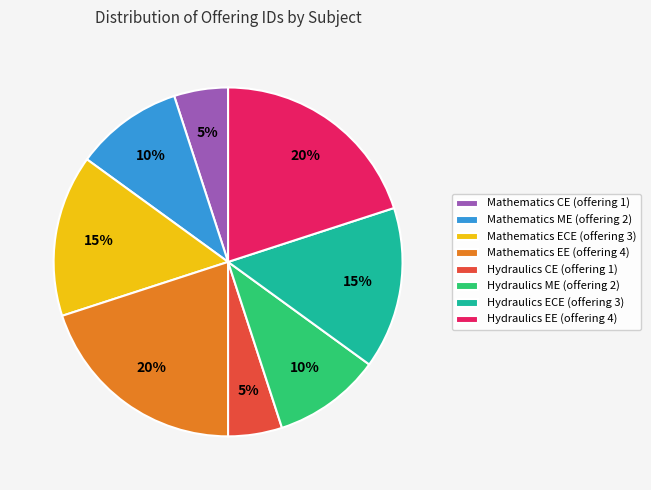

To the nearest percent, what percentage of the pie is Mathematics CE?

5%